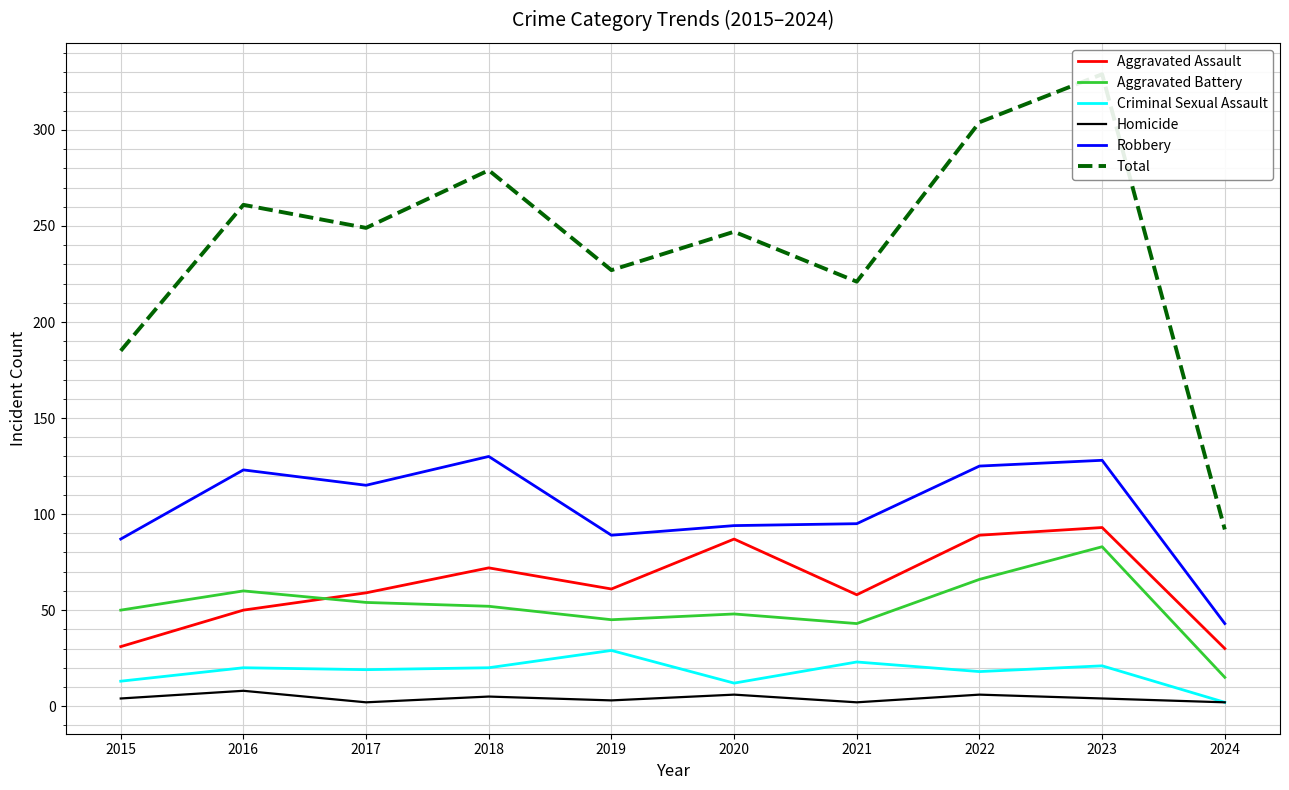

Does the chart display data point markers on the line(s)?

No